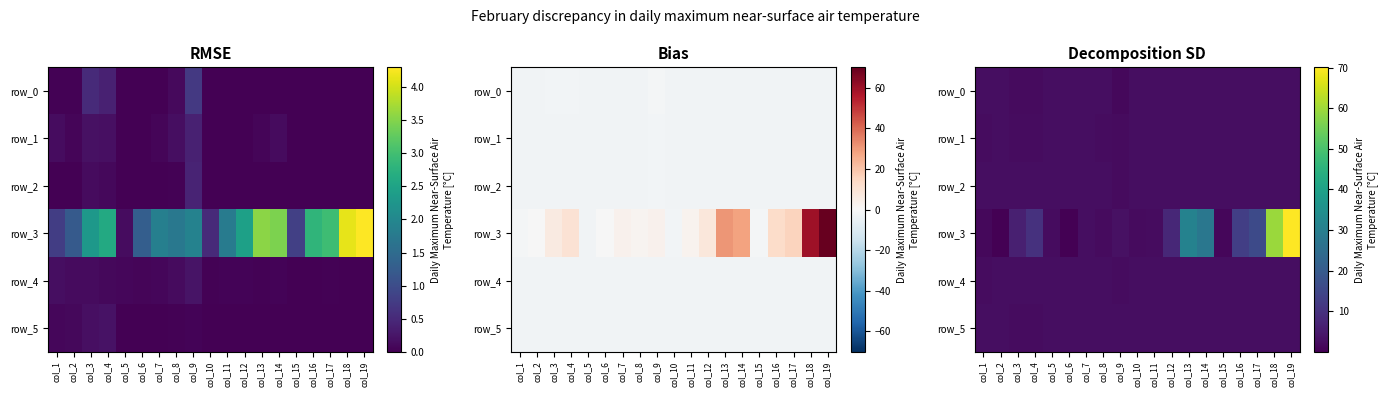

At which label does row_3 reach its peak?

col_19